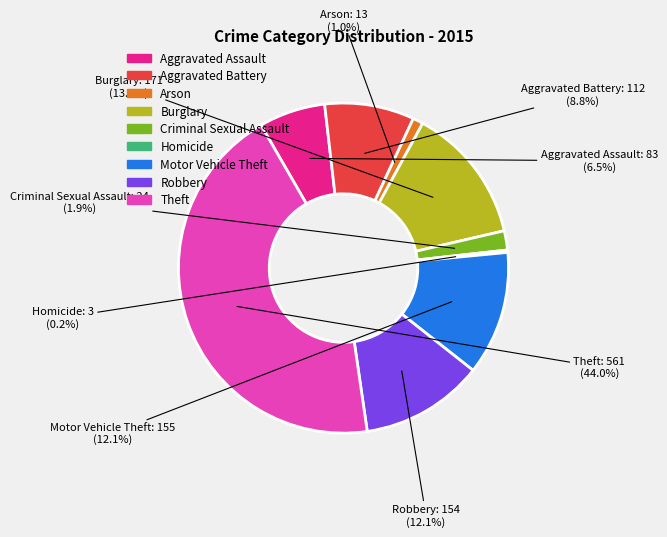

What is the ratio of the value at Theft to the value at Aggravated Battery?

5.0